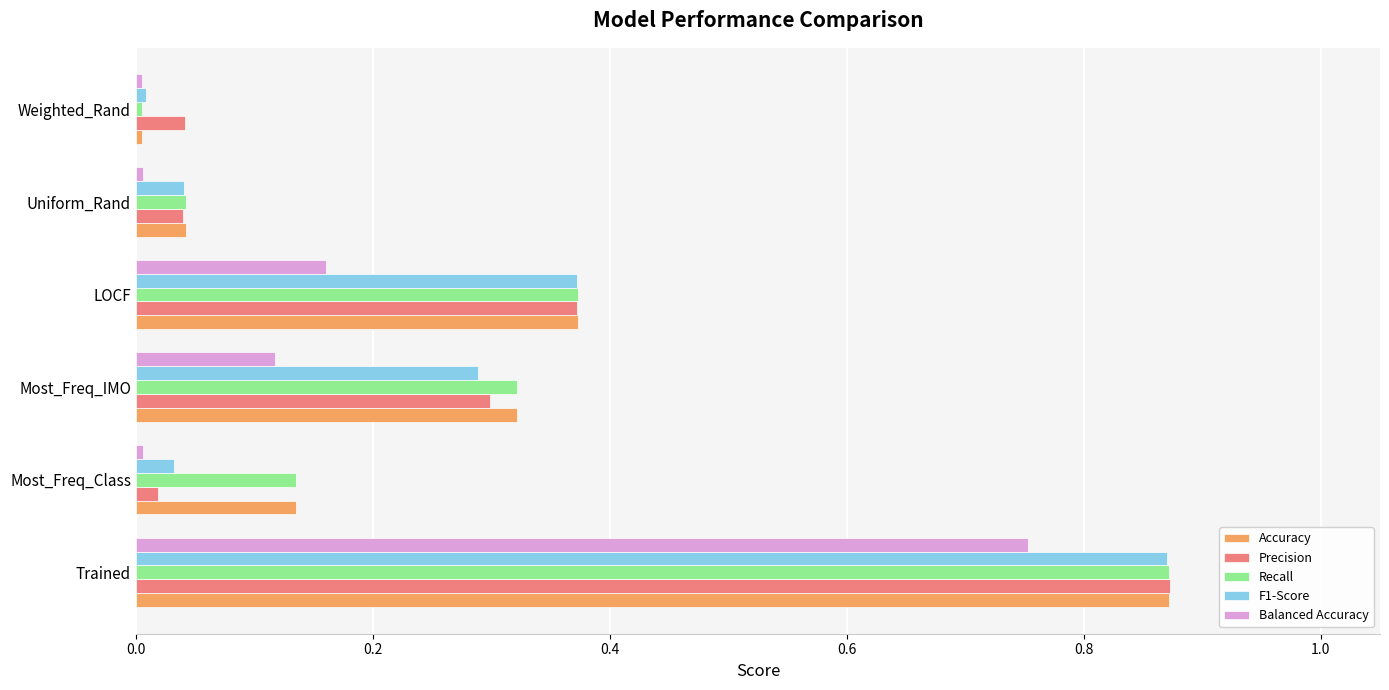

At which label is F1-Score closest to 0?

Weighted_Rand